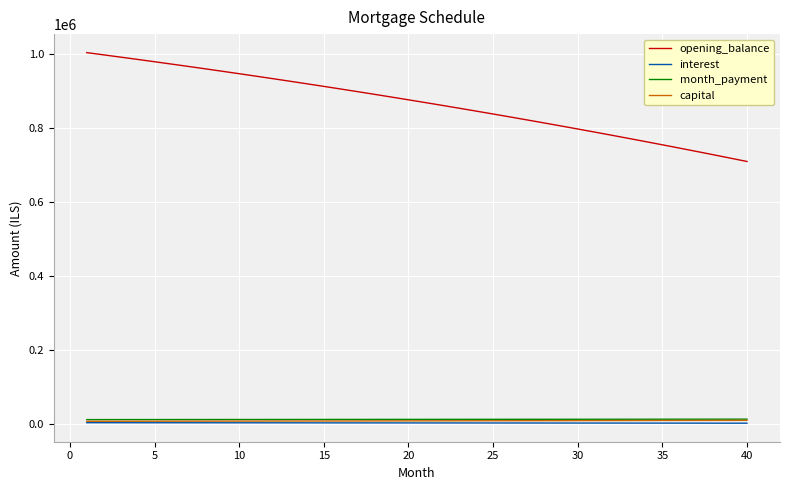

What is the minimum value for opening_balance?

708865.7